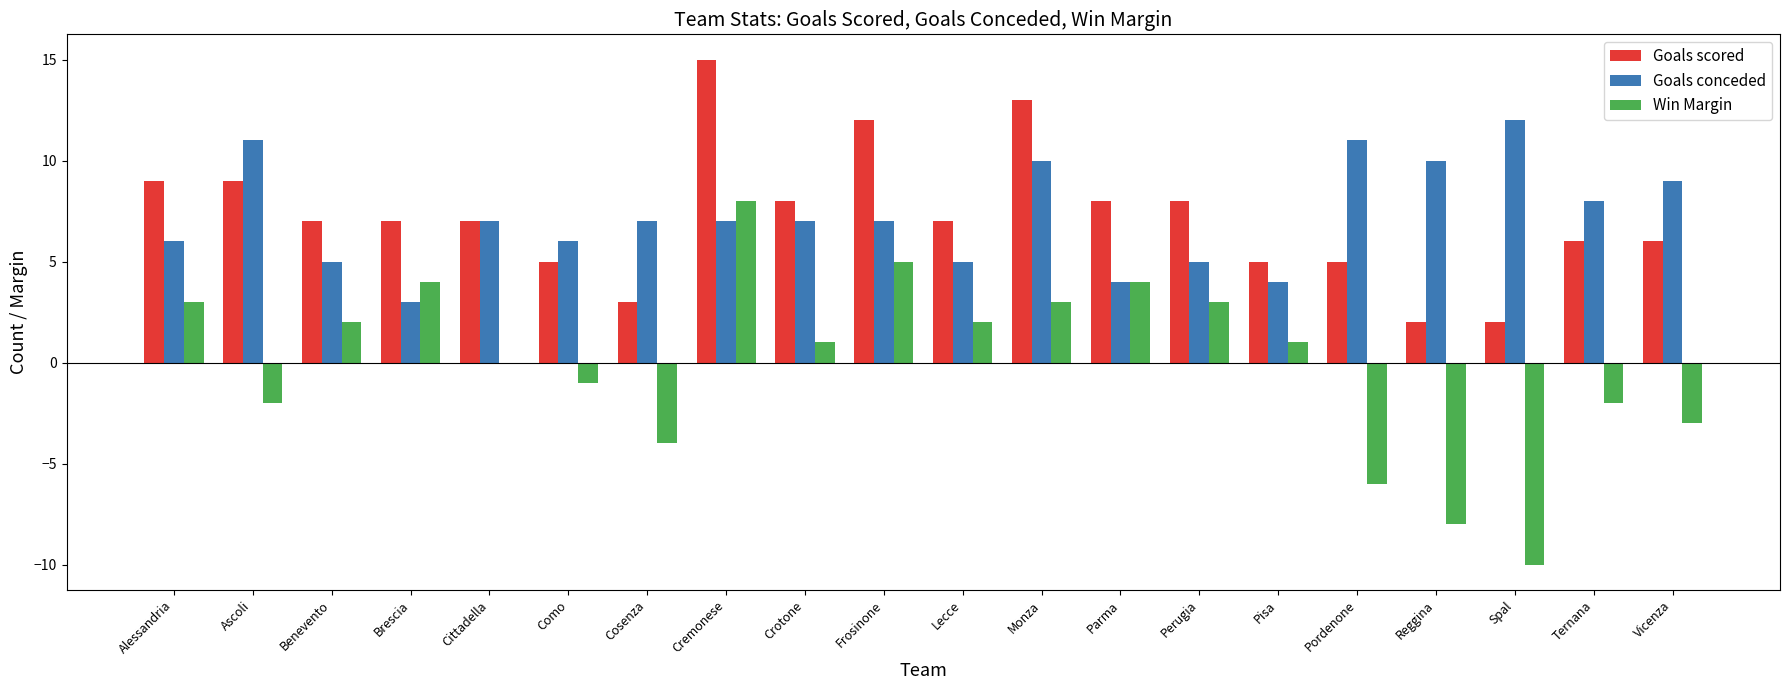

At which category is the sum across all series the highest?

Cremonese